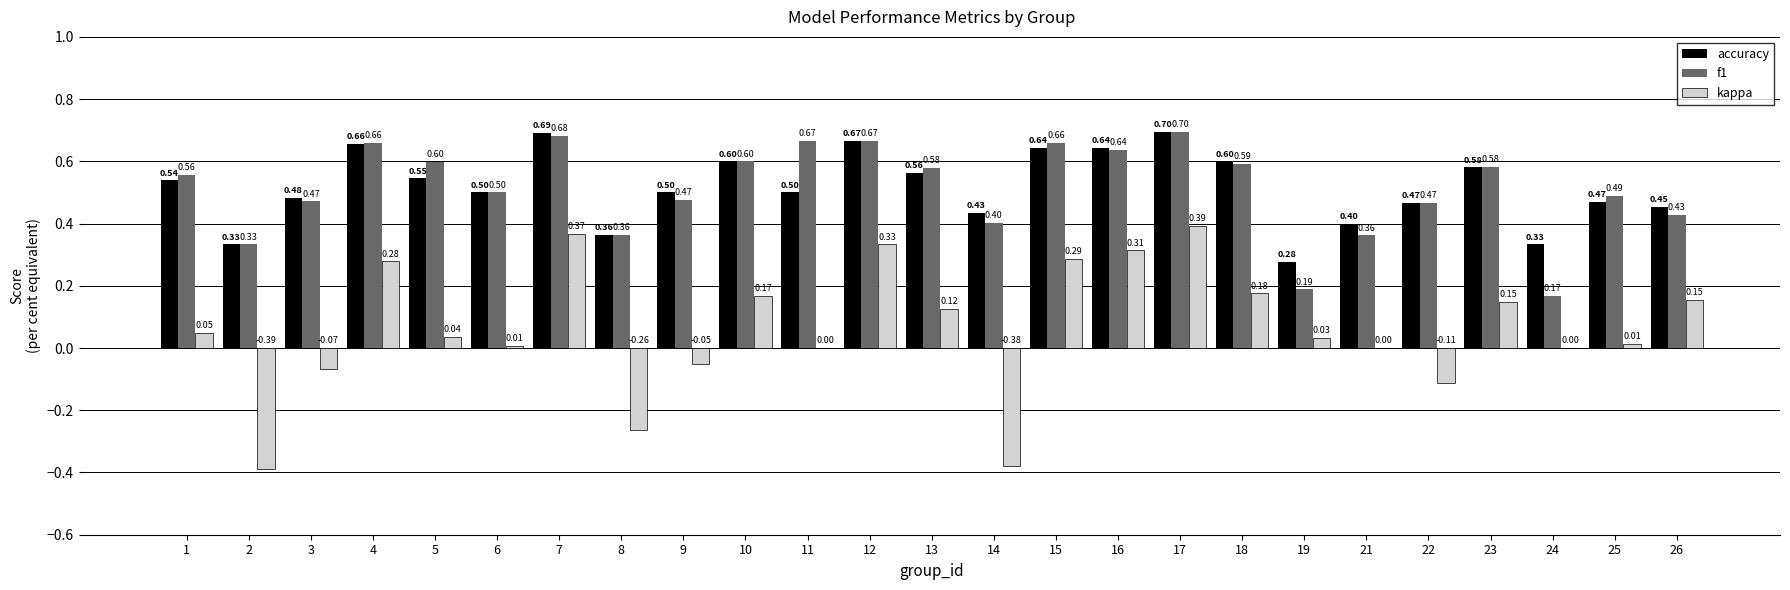

At which category is the sum across all series the highest?

17